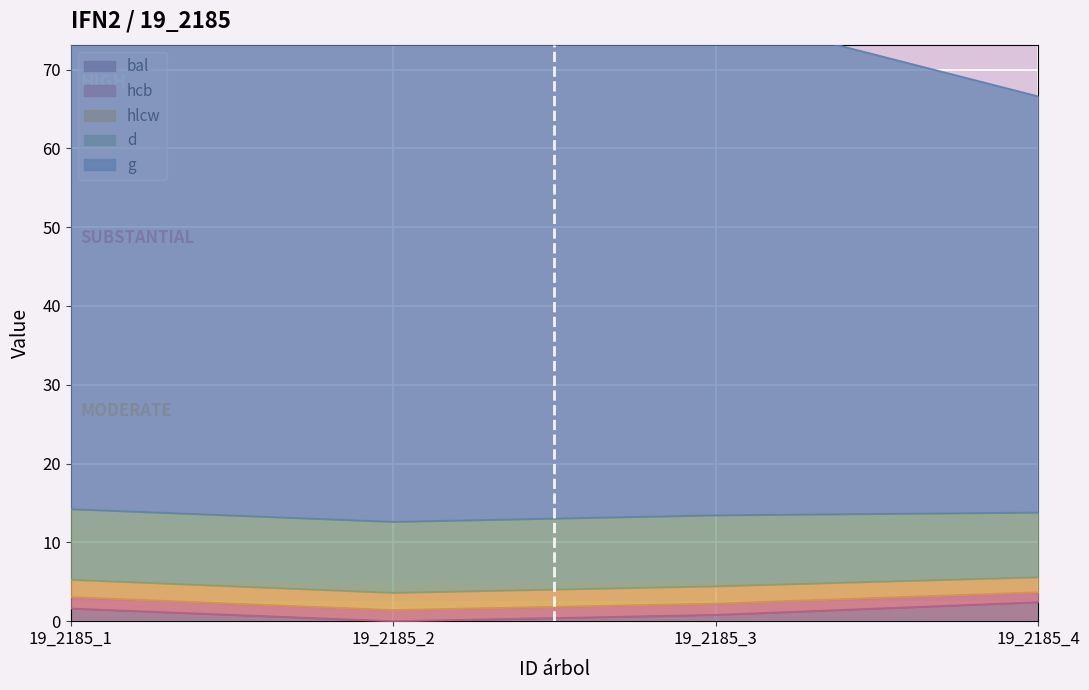

True or false: d and hcb cross at least once.

False